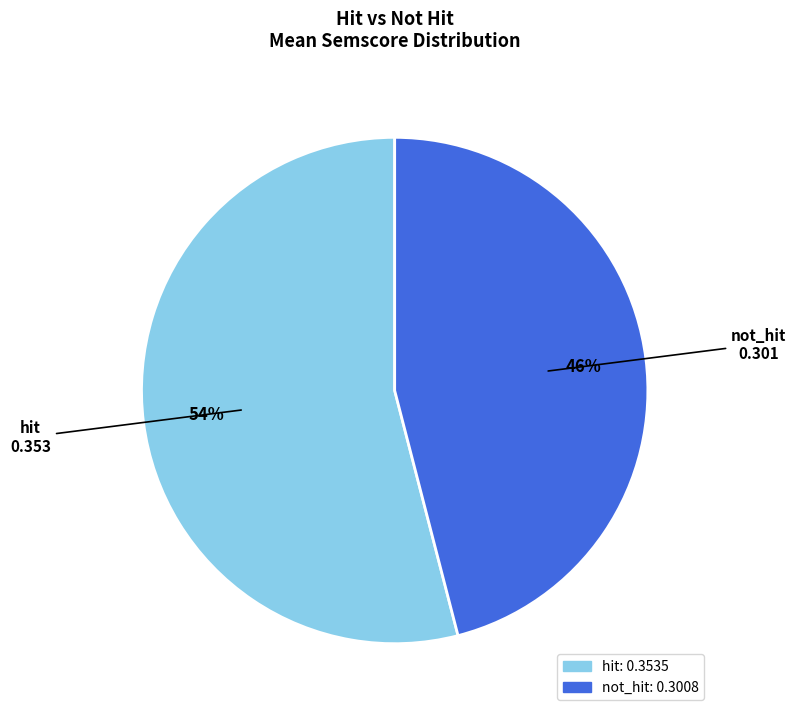

True or false: not_hit accounts for 33% of the total.

False